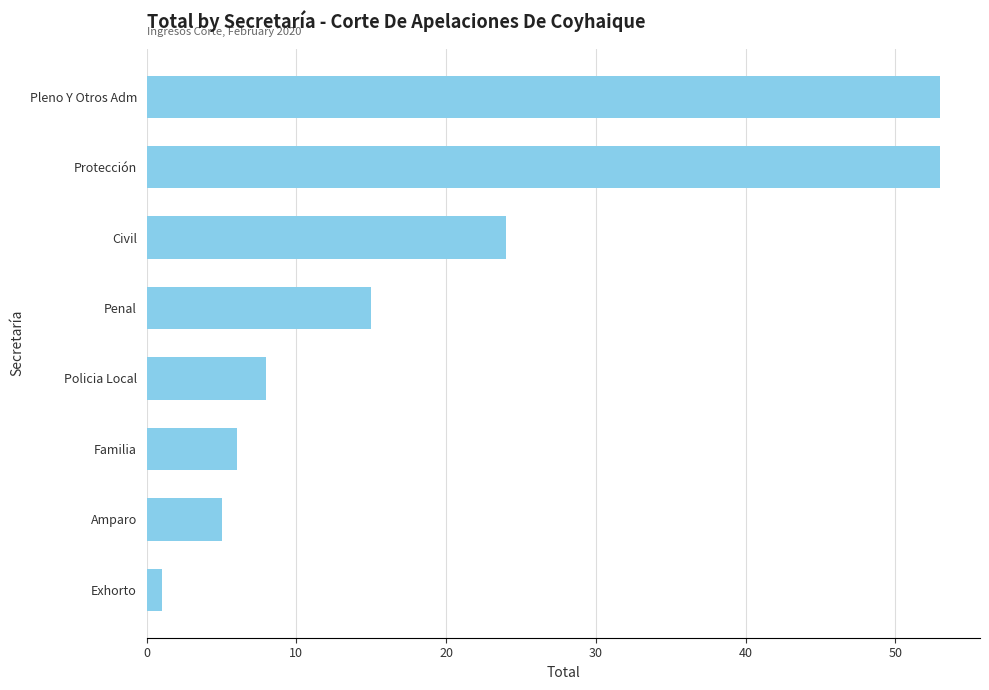

What is the greatest value displayed?

53